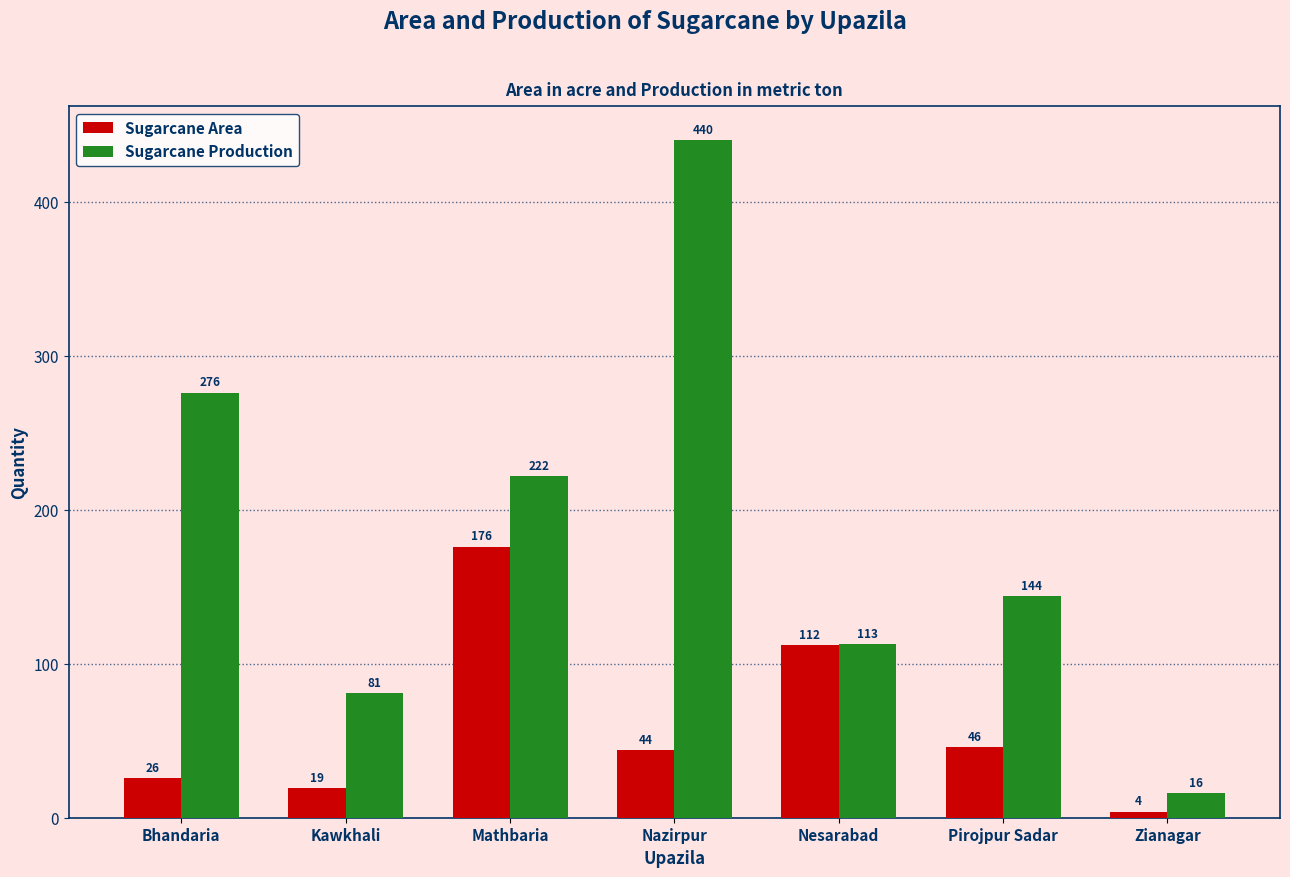

What is the label of the 1st bar from the right?

Zianagar